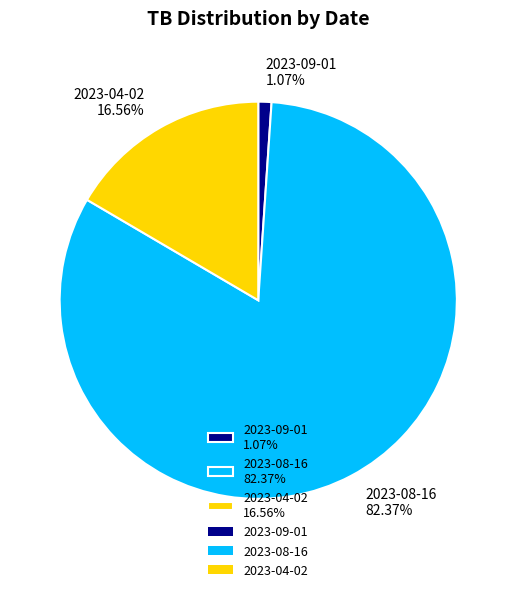

How many segments does this pie chart have?

3